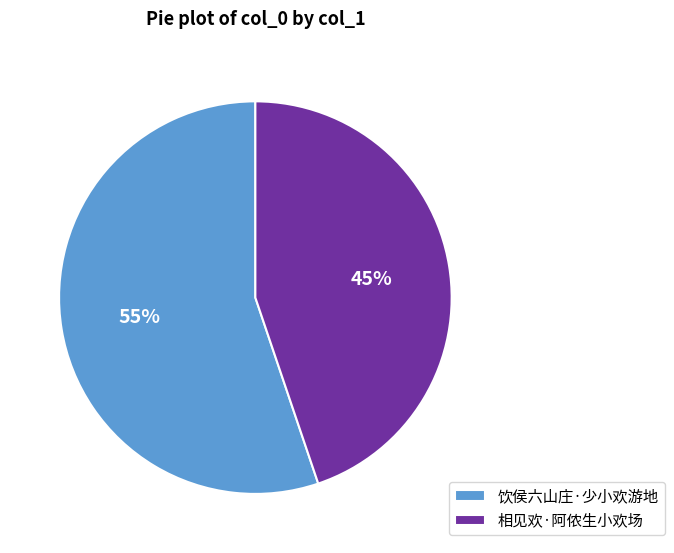

Which slice is the largest?

饮侯六山庄·少小欢游地